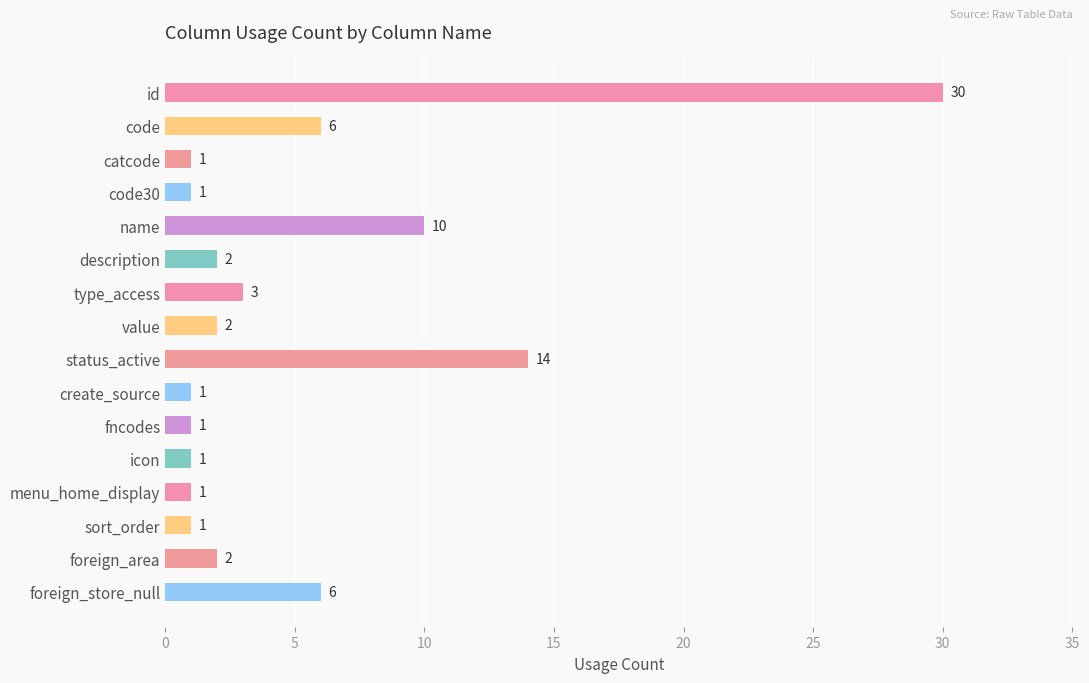

Reading top to bottom, transcribe all the data shown in this chart.

id=30	code=6	catcode=1	code30=1	name=10	description=2	type_access=3	value=2	status_active=14	create_source=1	fncodes=1	icon=1	menu_home_display=1	sort_order=1	foreign_area=2	foreign_store_null=6